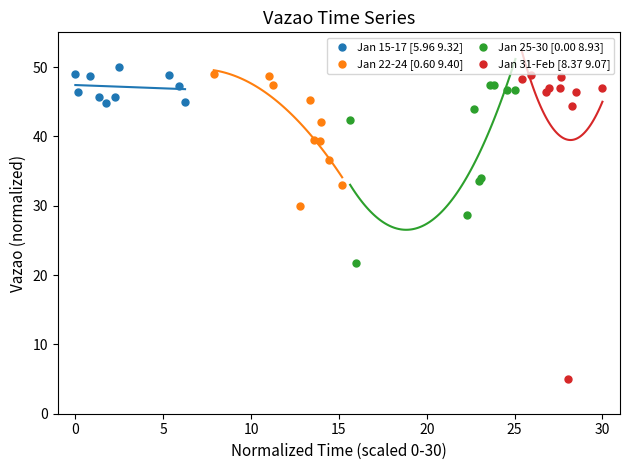

Which series has the largest Y range (max minus min)?

Jan 31-Feb [8.37 9.07]